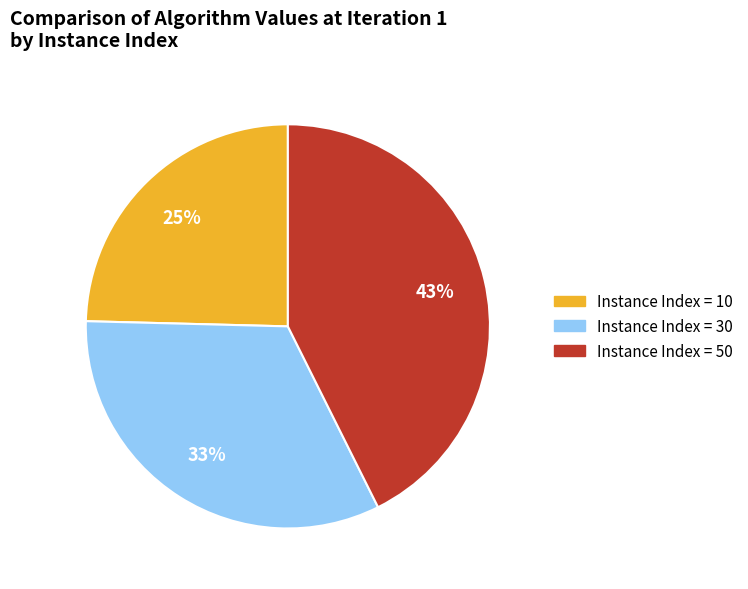

To the nearest percent, what is the difference between the largest and smallest slice percentages?

18%